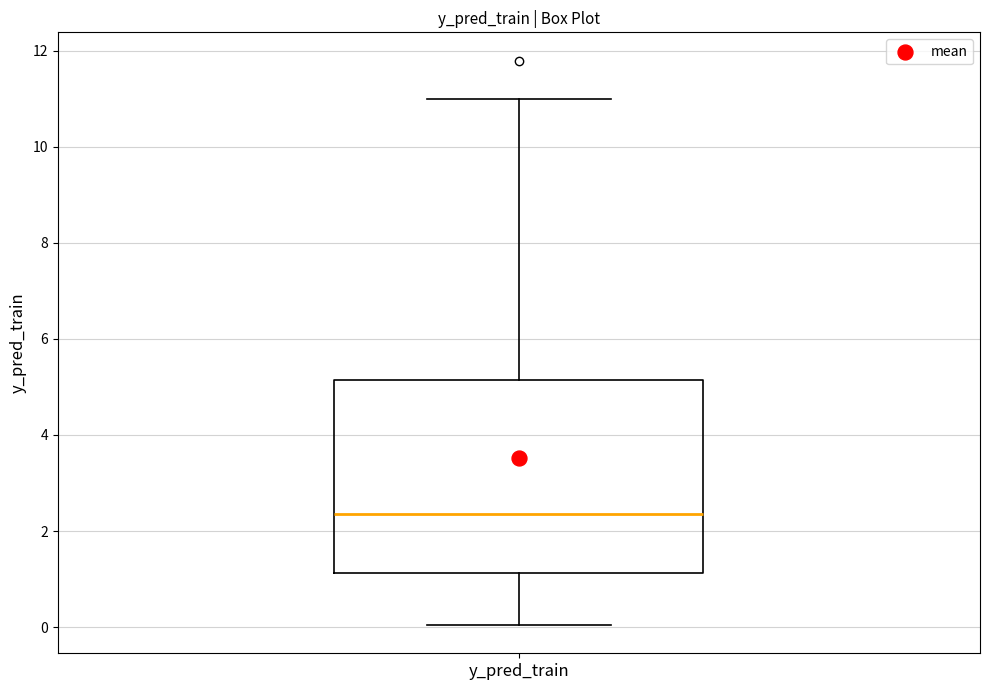

Transcribe this box plot: give where the median line is, the range the box spans, and where the two whiskers end, as read against the y-axis. The values are not printed on the chart, so give them approximately, as read against the axis.

median 2.4, box 1.2 to 5.2, whiskers 0.0 to 11.0